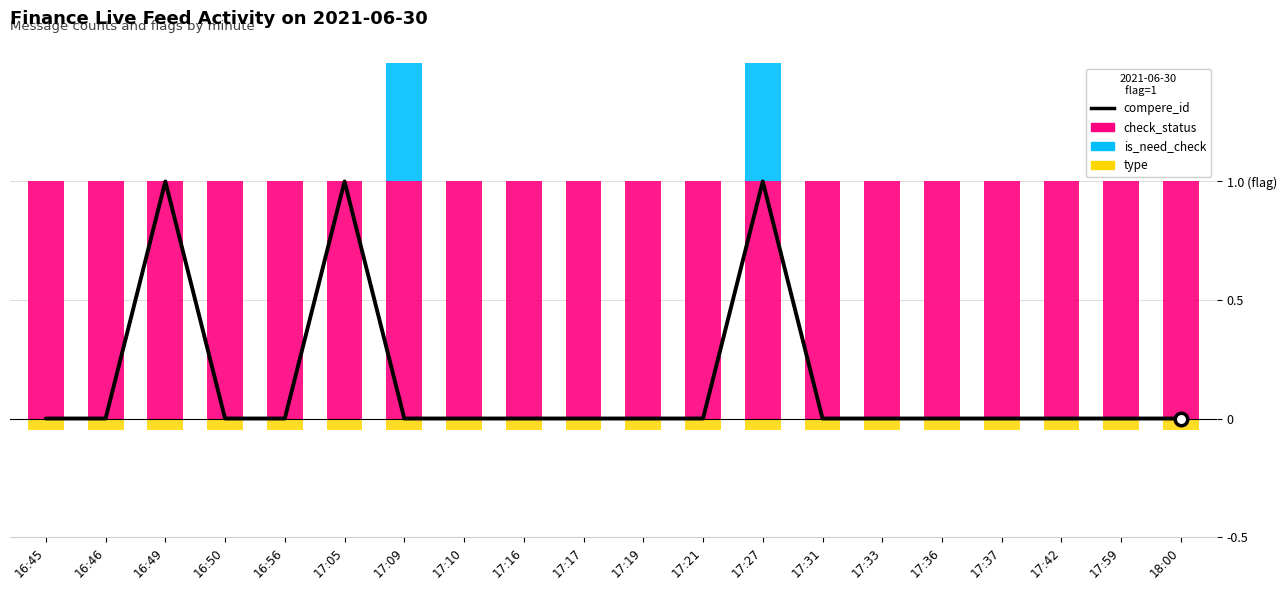

What is the label of the 16th bar from the left?

17:36